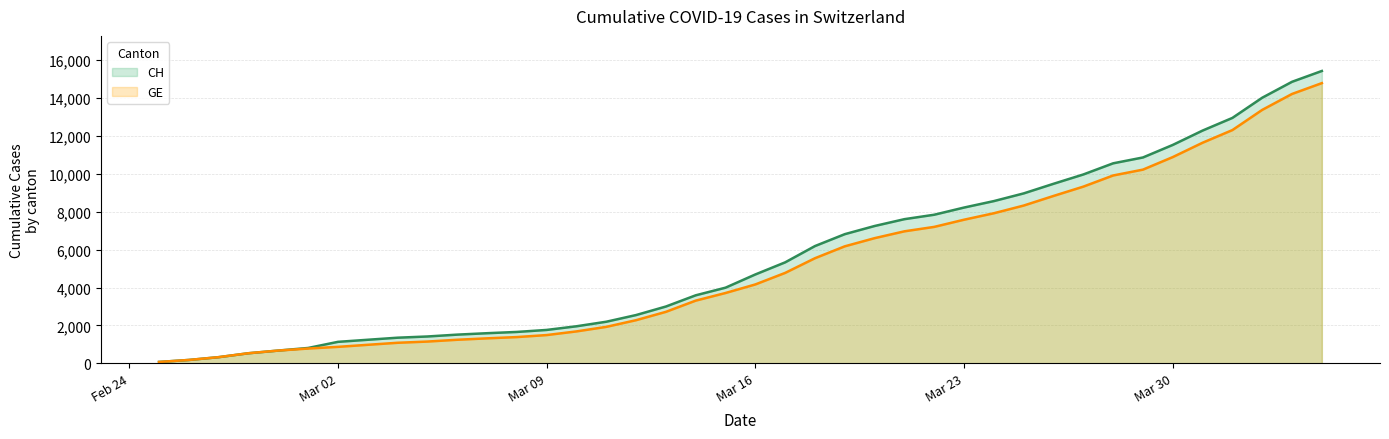

Does the chart have visible grid lines?

Yes